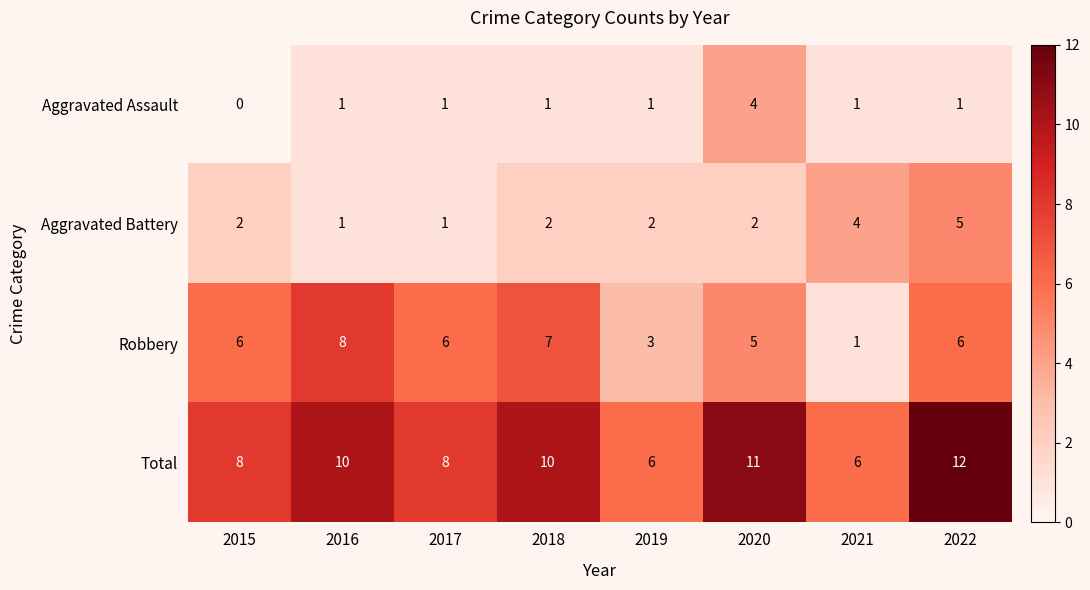

The value of Total at 2017 is 8. True or false?

True